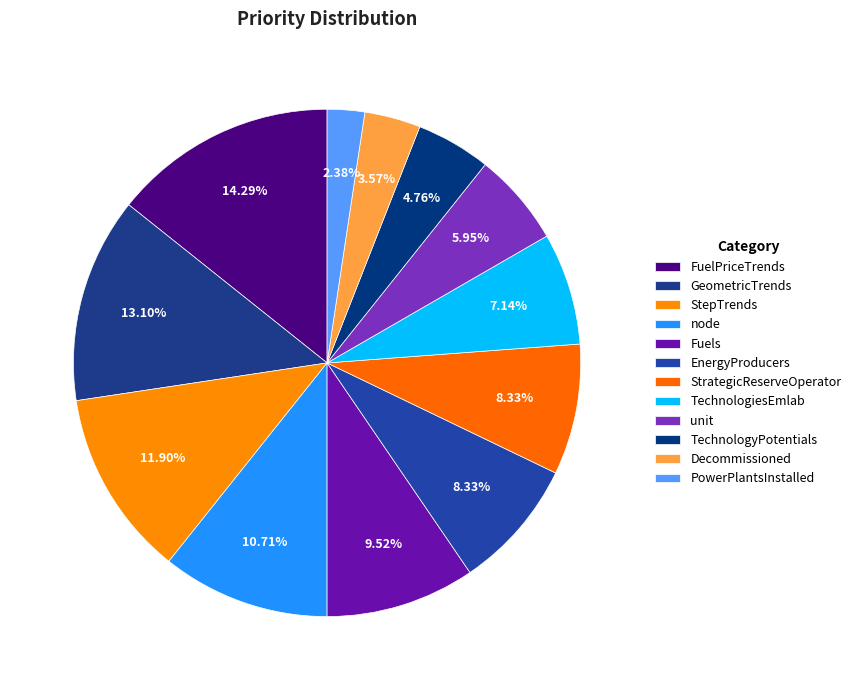

How many segments does this pie chart have?

12